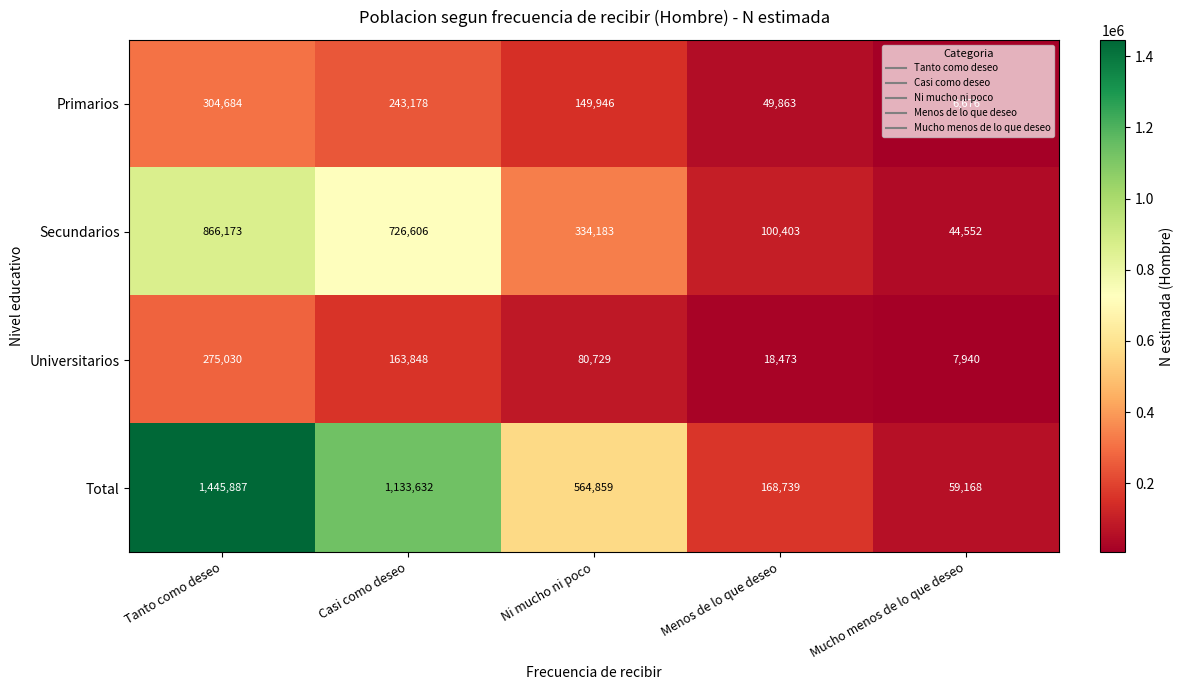

What is the difference between the highest and lowest values at Casi como deseo?

969784